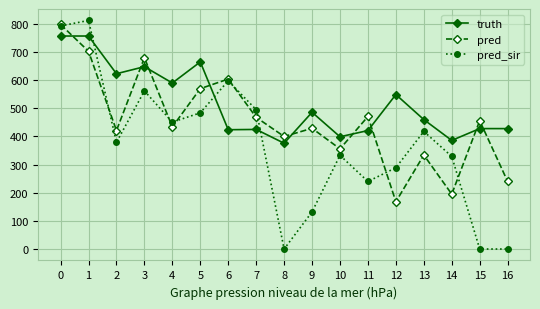

How many intersections are there between truth and pred?

9